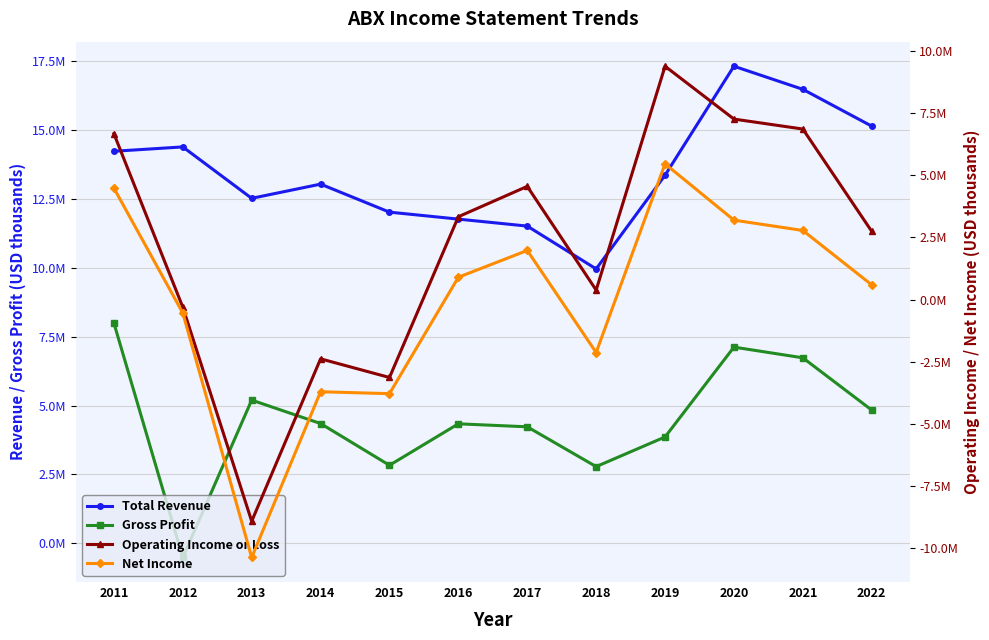

How many data points in Operating Income or Loss are less than 3334200?

6